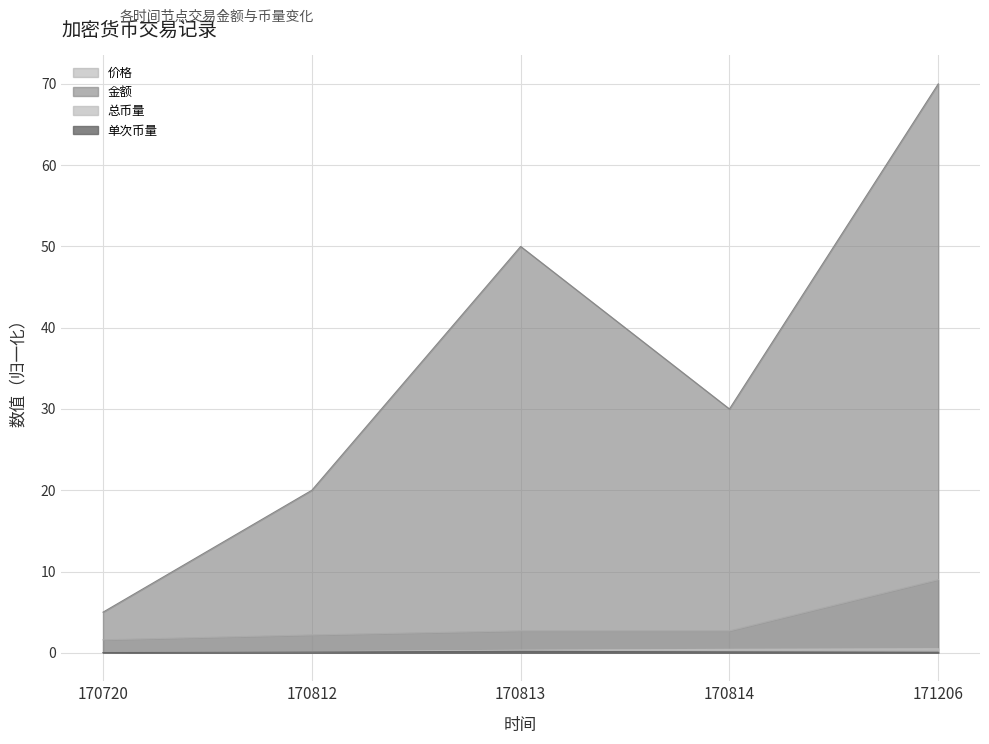

What is the value of the 总币量 point at the 4th from the left?

0.4